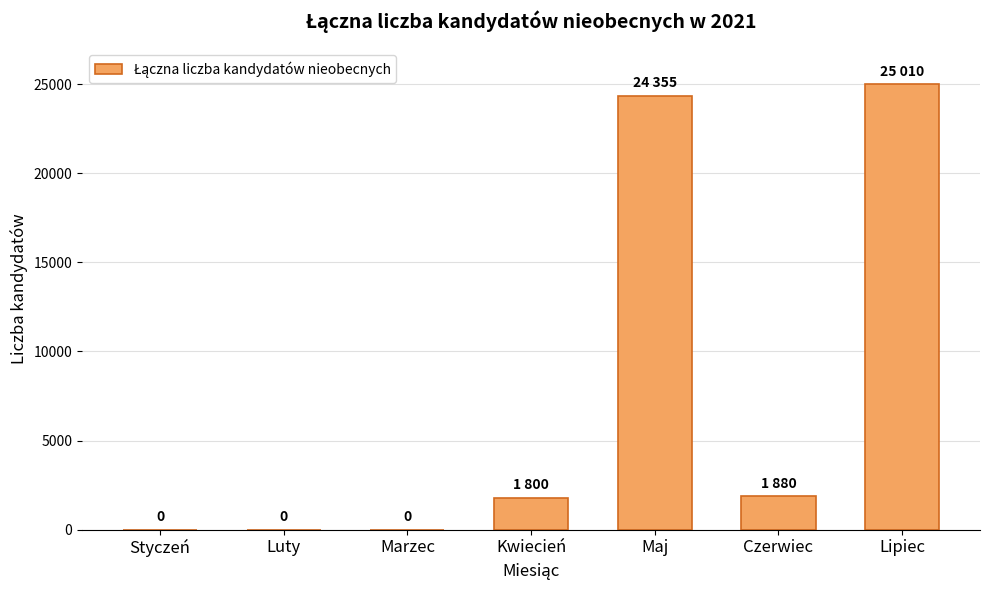

Which category has the highest value across all series?

Lipiec